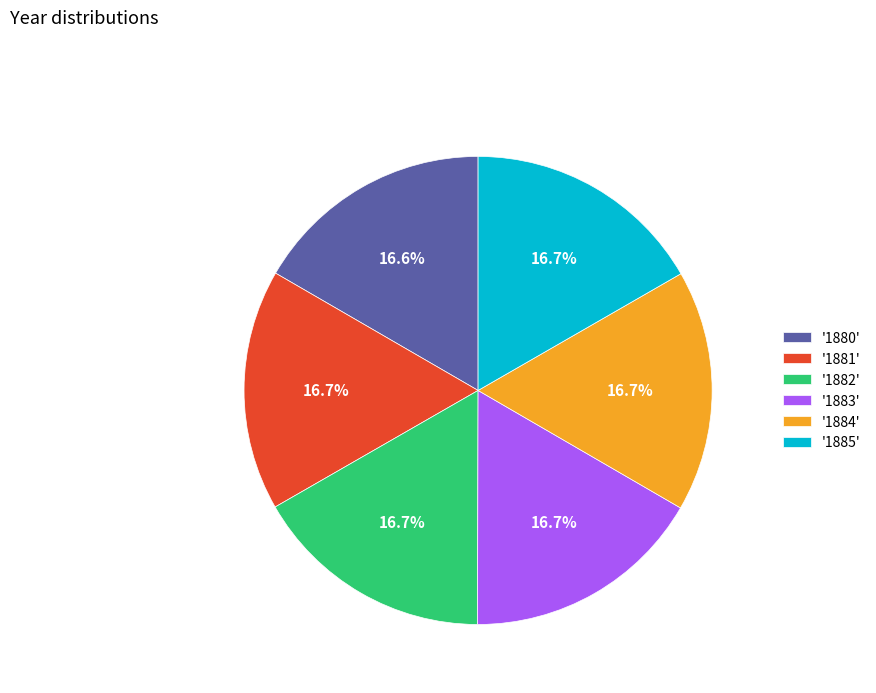

What percentage is NOT represented by '1885'?

83.3%